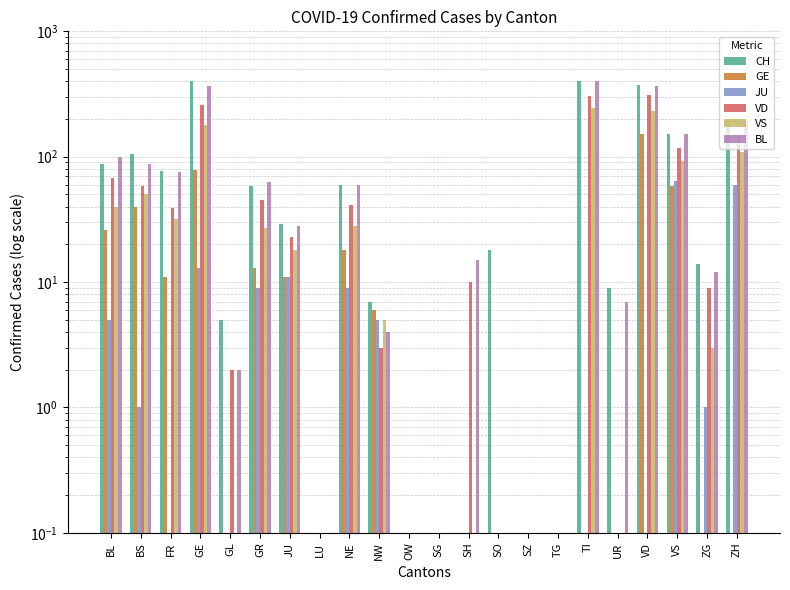

How many data points does each series have?

22